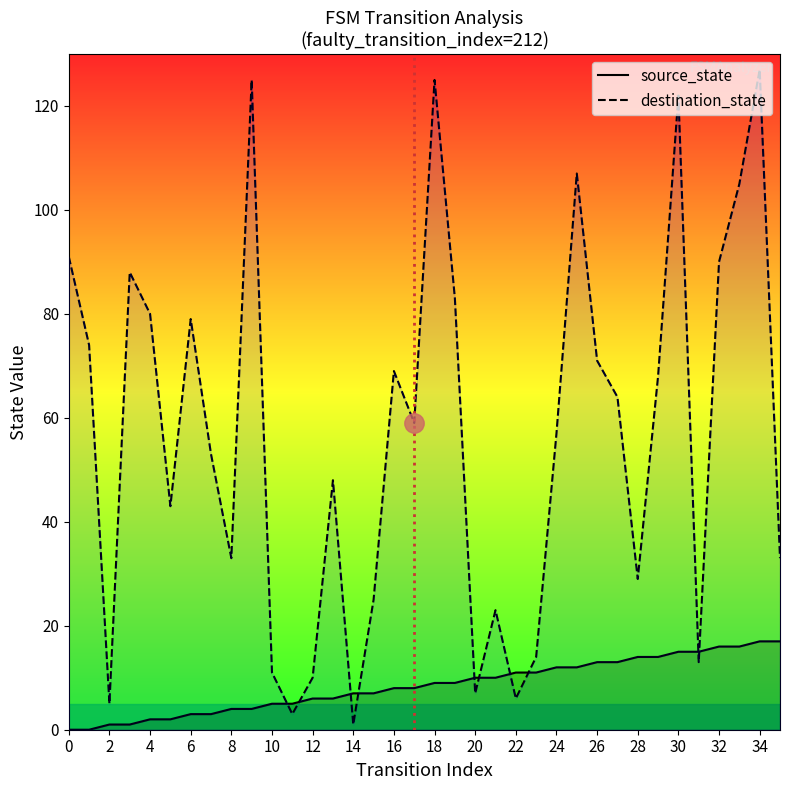

How many times do destination_state and source_state cross each other?

10